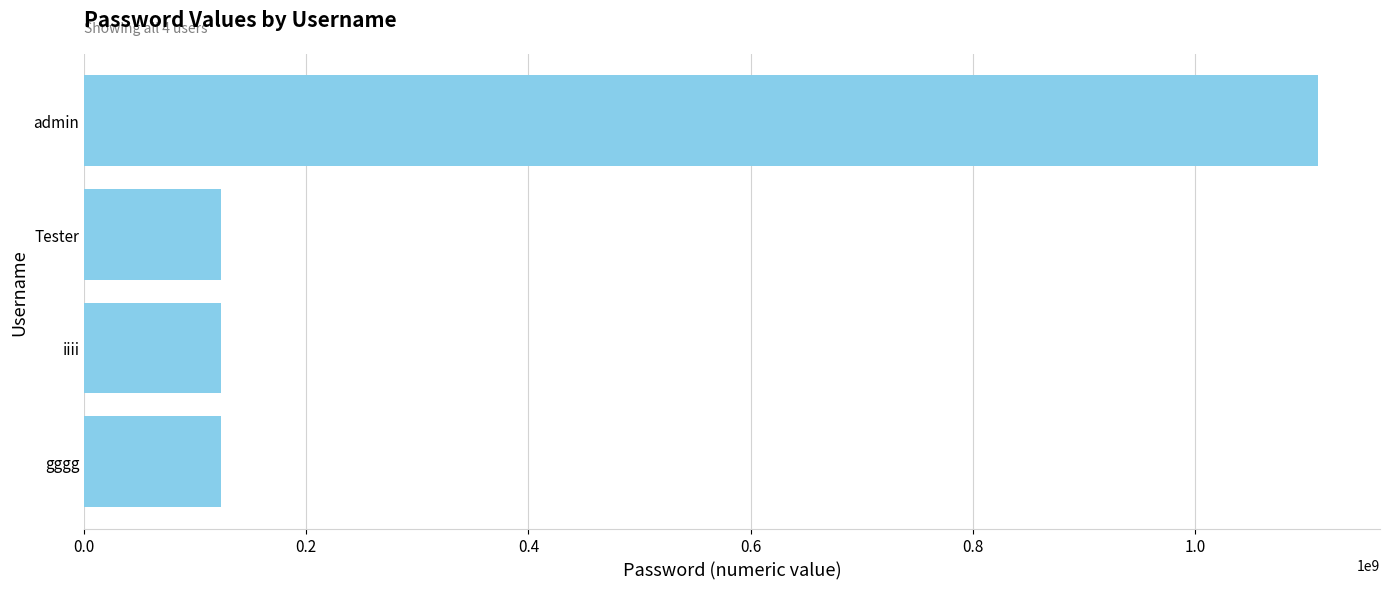

The value at Tester is 123456789. True or false?

True